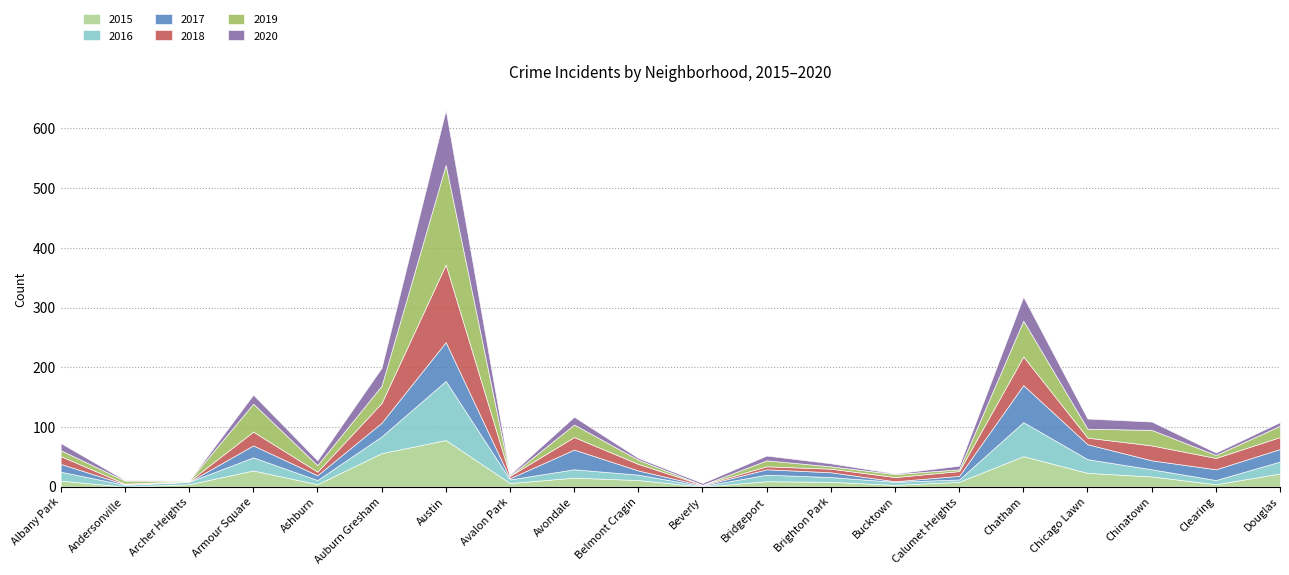

Count the number of categories in the chart.

20